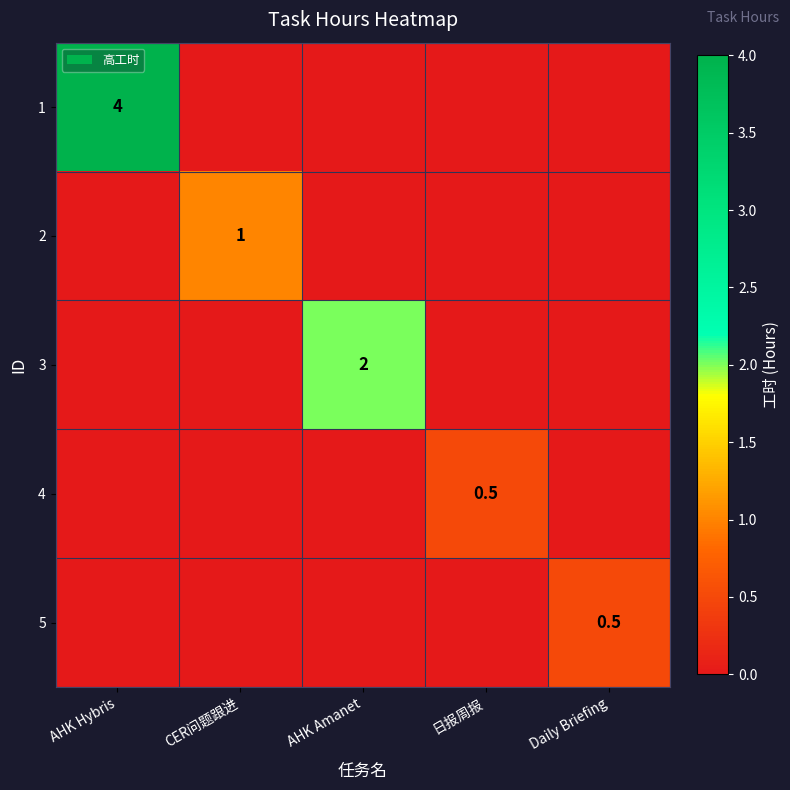

True or false: 3 has a value of 2.0 at AHK Amanet.

True